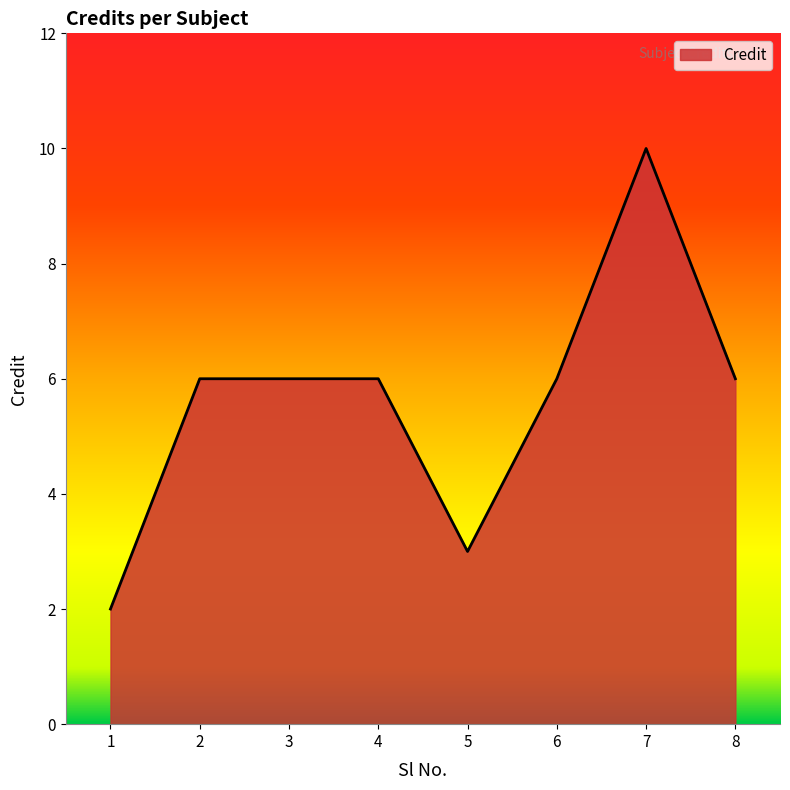

Read the value at 5.

3